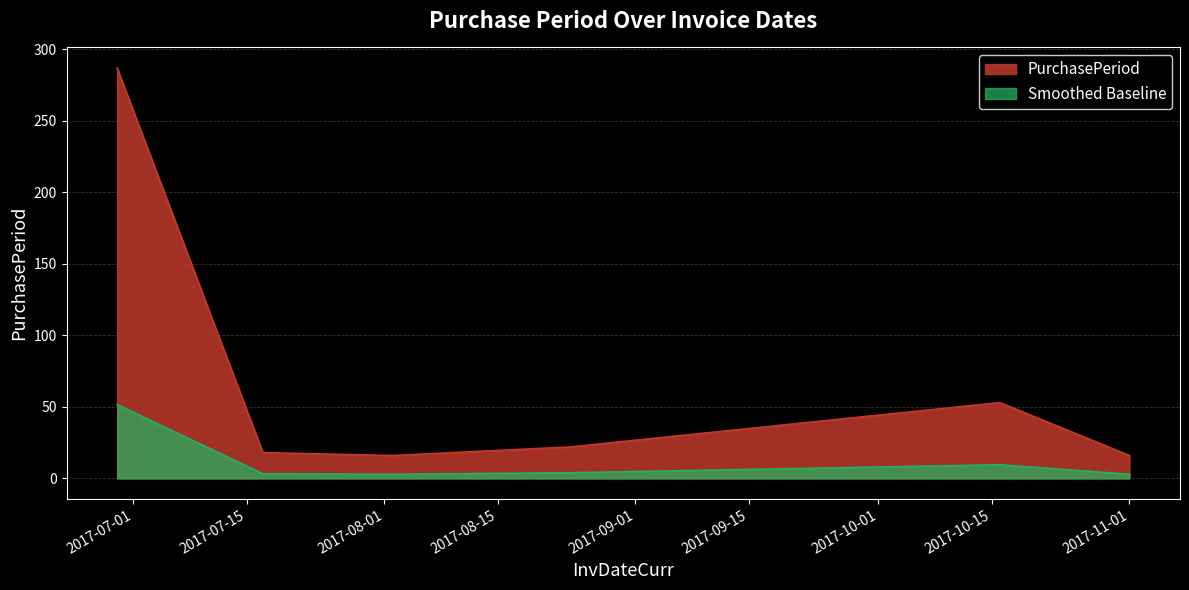

Rank the categories by value from highest to lowest.

2017-06-29, 2017-10-16, 2017-08-24, 2017-07-17, 2017-08-02, 2017-11-01